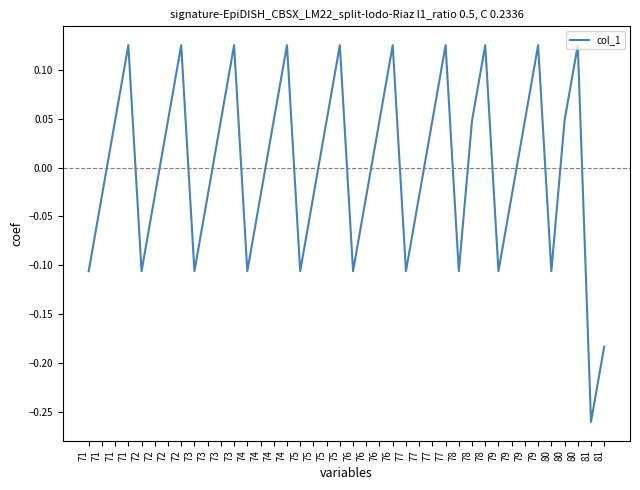

Is this an area chart (filled region under the line)?

No